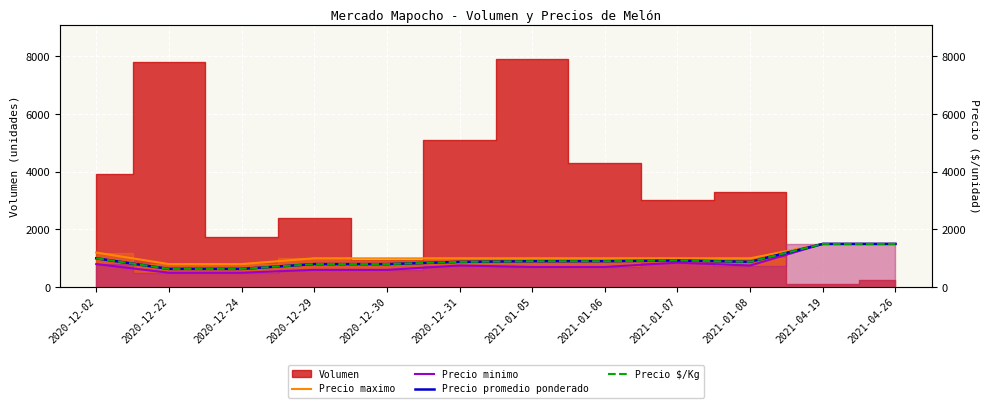

The Precio $/Kg series shows 1308 at 2020-12-02. True or false?

False